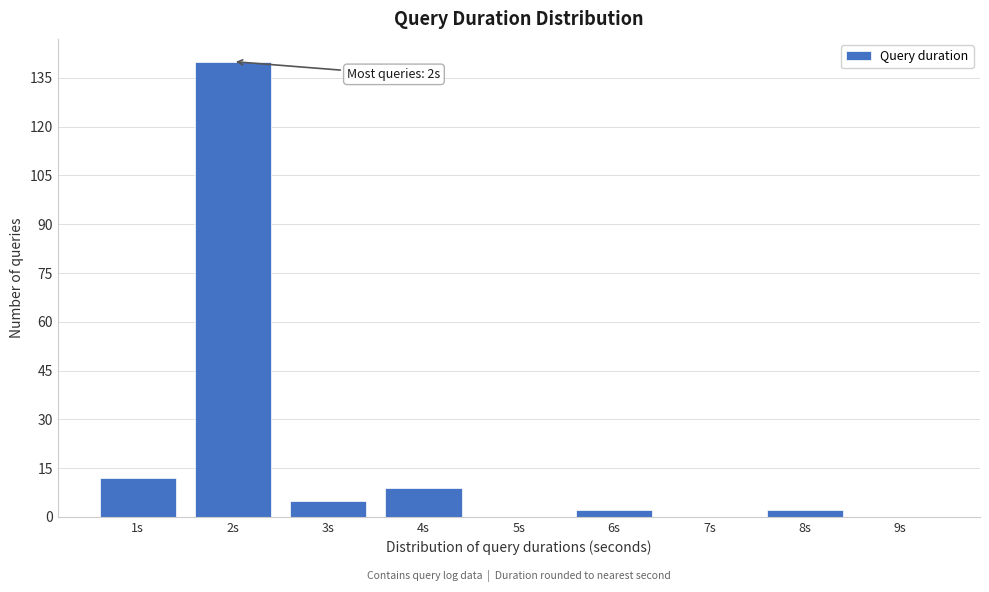

Reading left to right, transcribe all the data shown in this chart.

1s=12	2s=140	3s=5	4s=9	5s=0	6s=2	7s=0	8s=2	9s=0